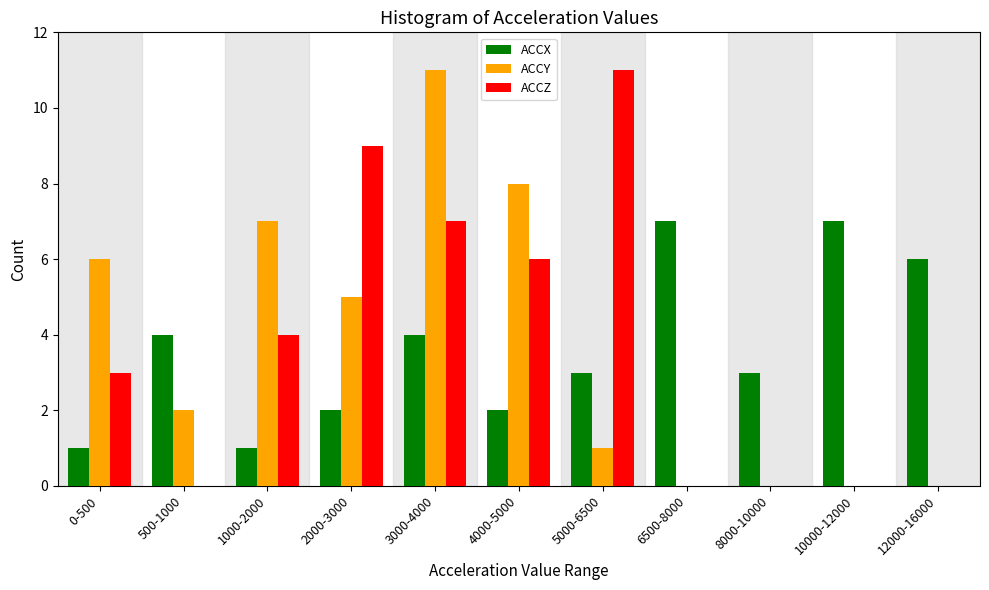

What is the maximum value for ACCY?

11